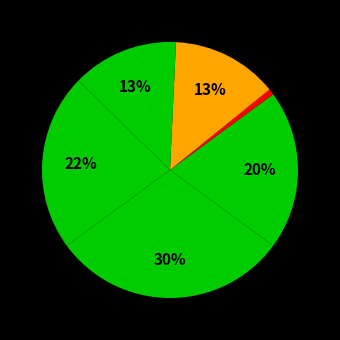

Is there any slice that represents more than half of the pie?

No